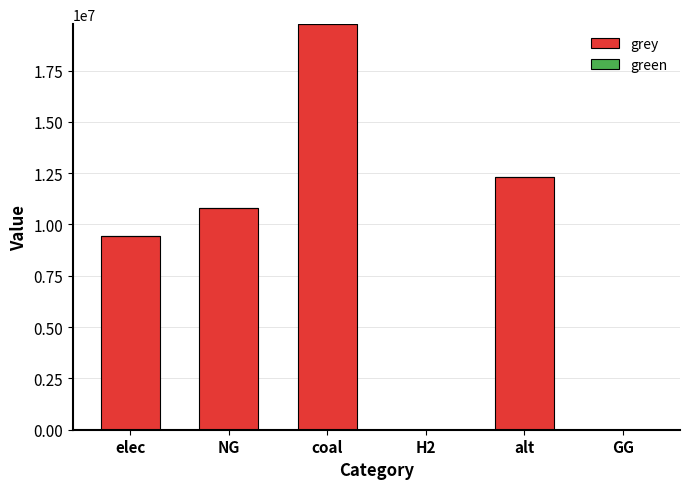

Which category has the highest value across all series?

coal